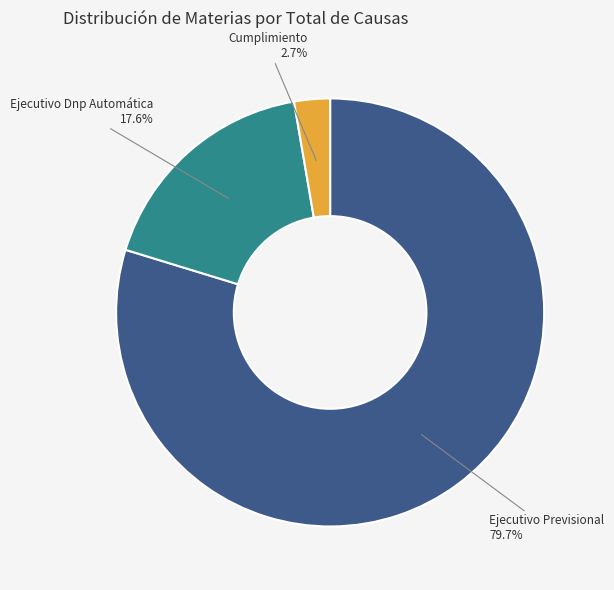

How many slices are in this pie chart?

3